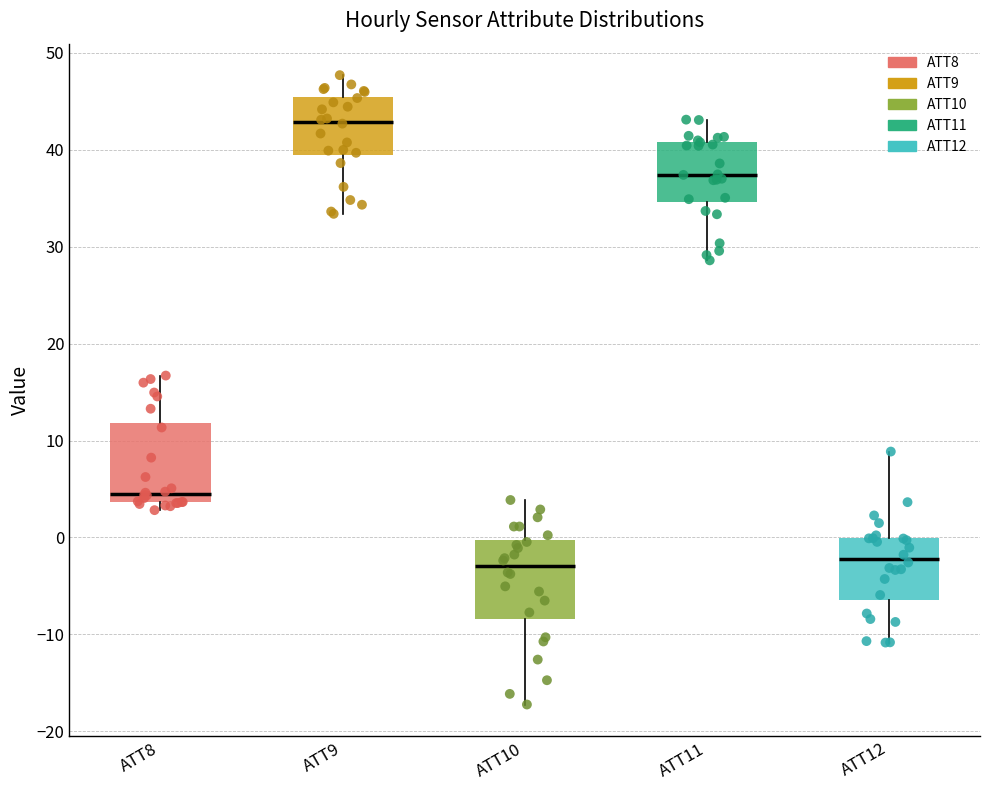

Reading left to right, read every box against the y-axis: the position of its median line, the range the box covers, and the ends of its whiskers. The values are not printed on the chart, so give them approximately, as read against the axis.

ATT8: median 4 (just above the box's lower edge), box 4 to 12, whiskers 3 to 17
ATT9: median 43, box 39 to 46, whiskers 33 to 48
ATT10: median -3, box -8 to 0, whiskers -17 to 4
ATT11: median 37, box 35 to 41, whiskers 29 to 43
ATT12: median -2, box -6 to 0, whiskers -11 to 9